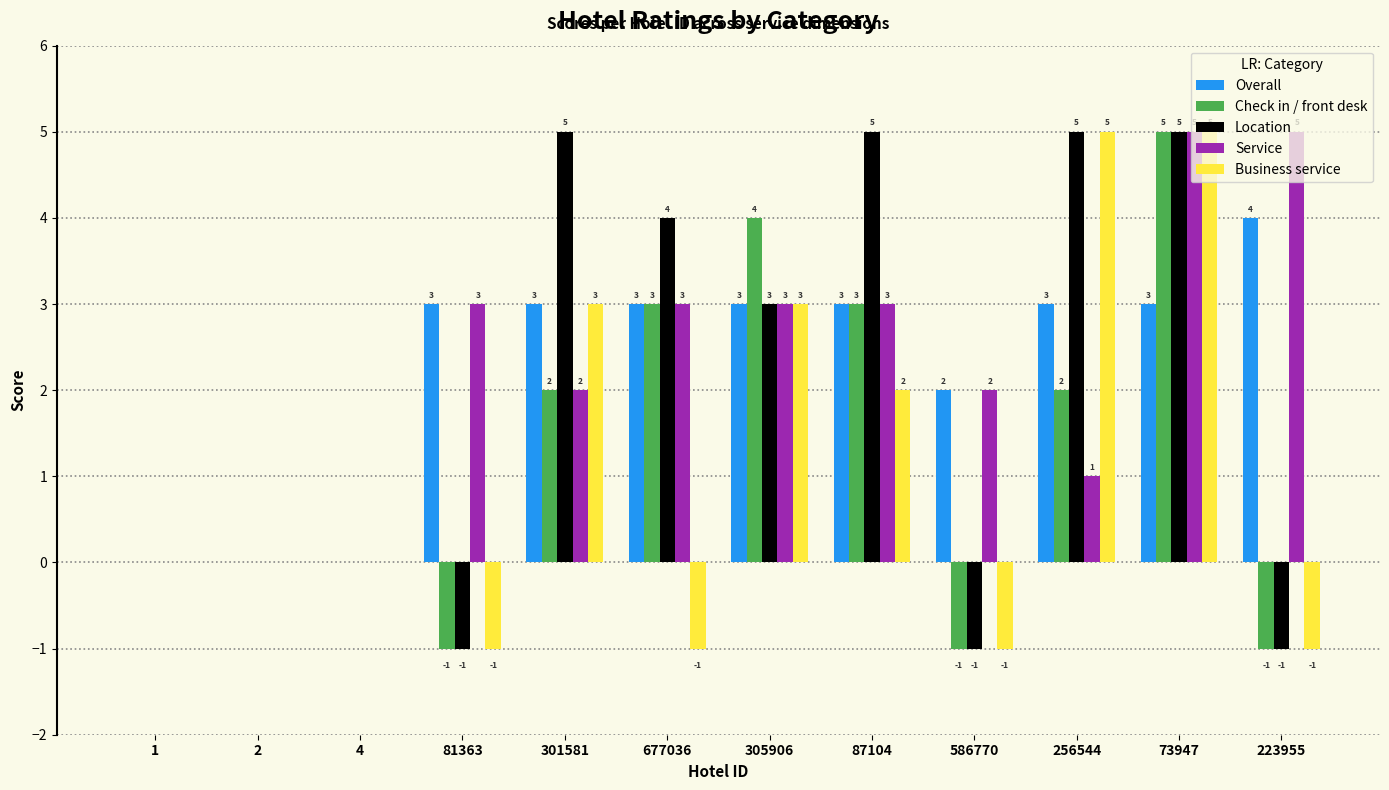

At which category is the sum across all series the highest?

73947